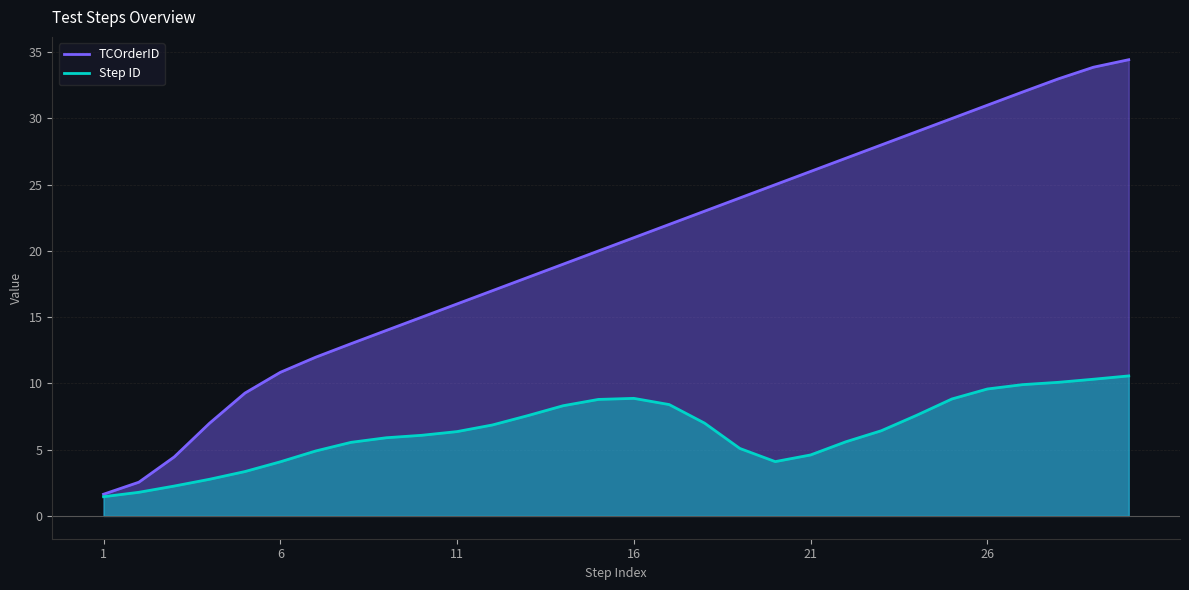

What is the average value of the Step ID series?

6.4